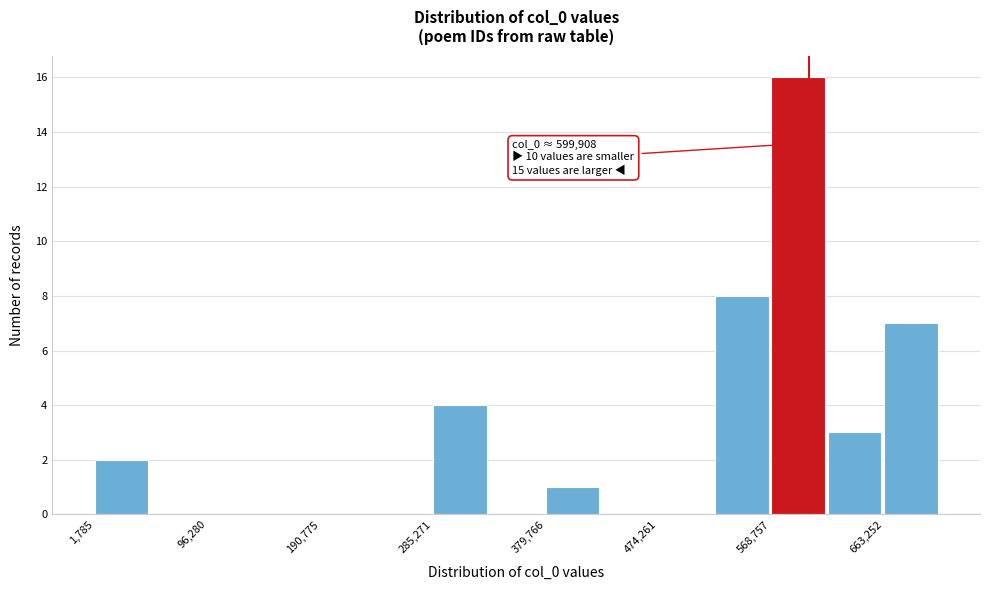

Over which range of the x-axis is the bar tallest?

570000 to 620000